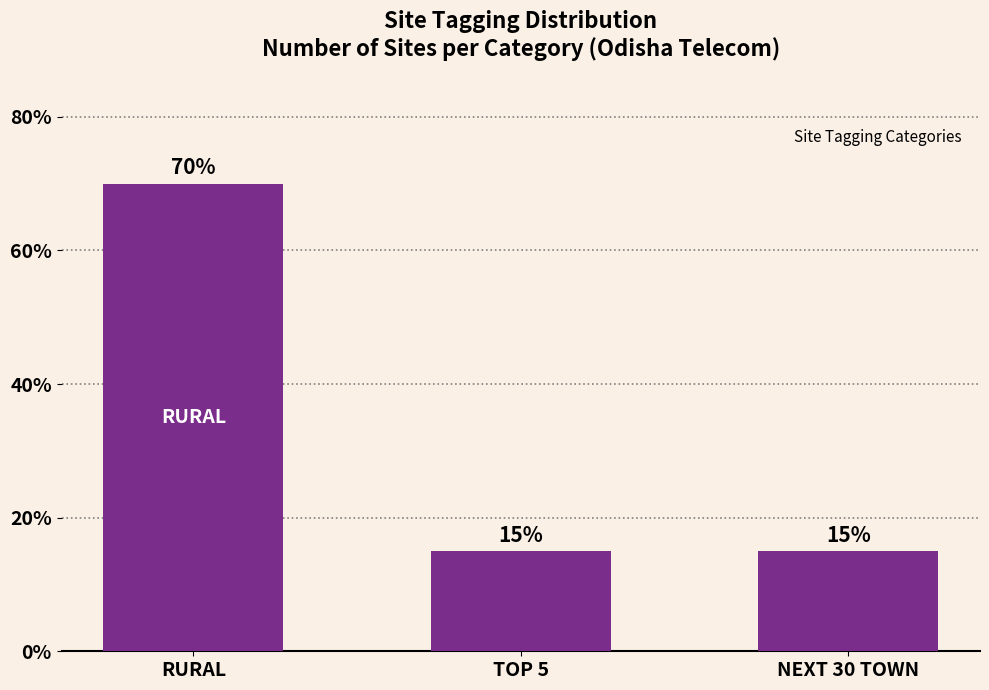

What is the average value?

33